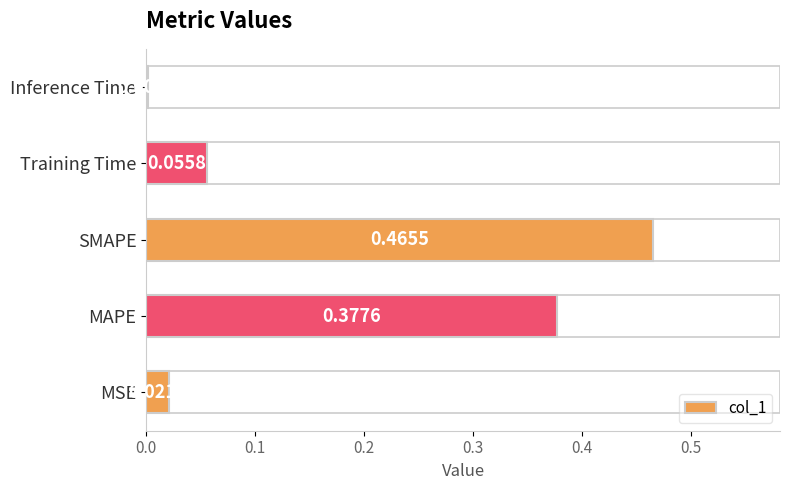

Between SMAPE and Training Time, which is larger?

SMAPE